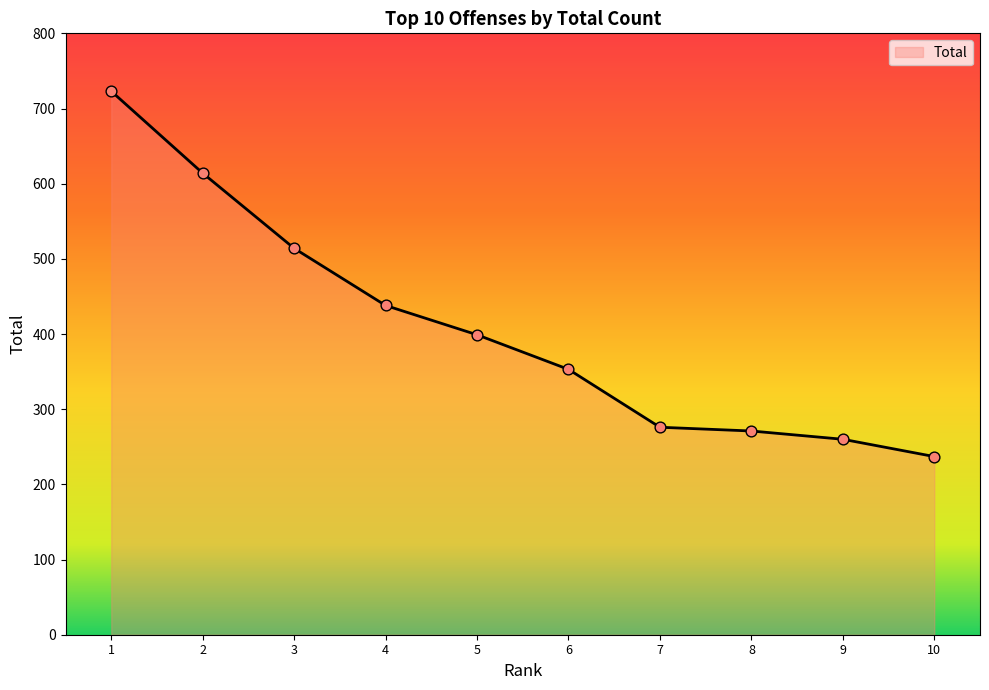

What is the change in value from 3 to 9?

-254